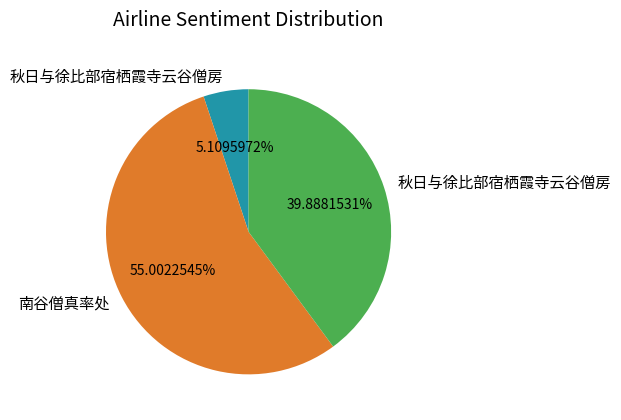

Count the number of slices in the pie.

3